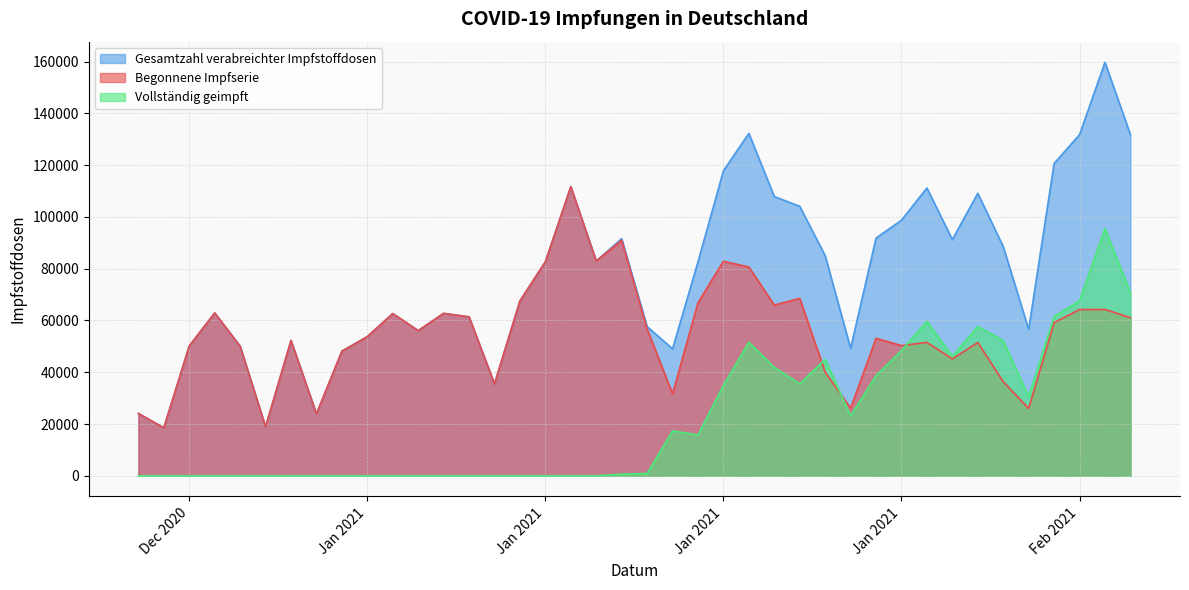

What is the sum of the Gesamtzahl verabreichter Impfstoffdosen values at 2021-01-04 and 2021-01-23?

133131